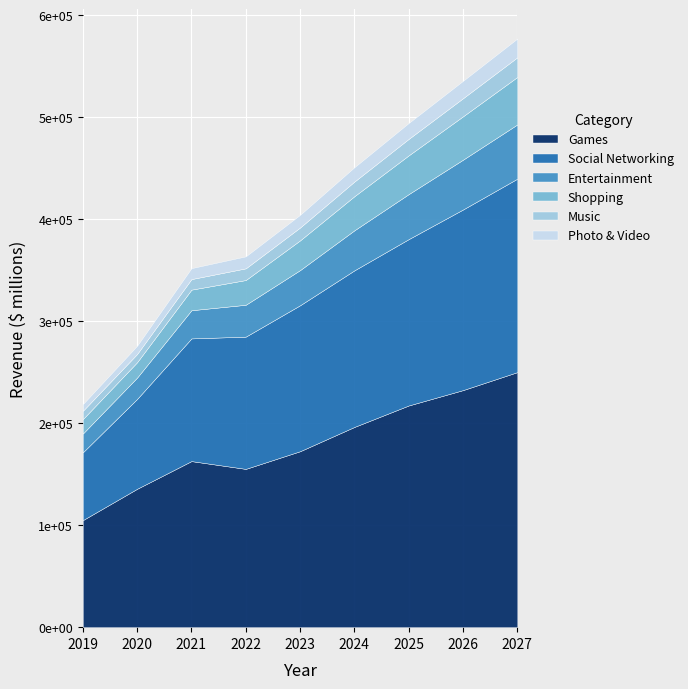

Count the number of categories in the chart.

9